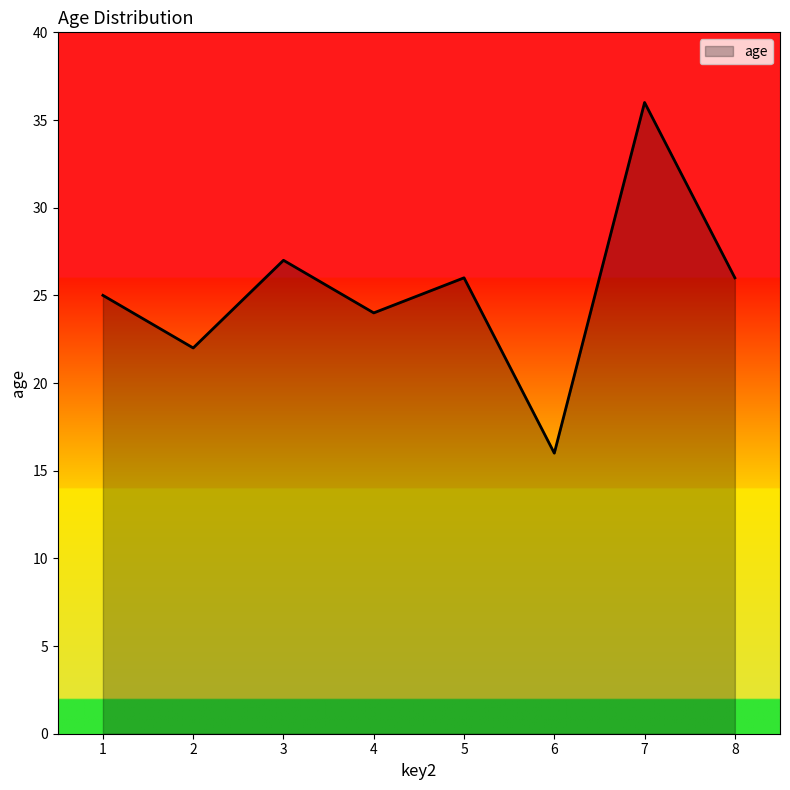

What is the difference between the maximum and minimum values?

20